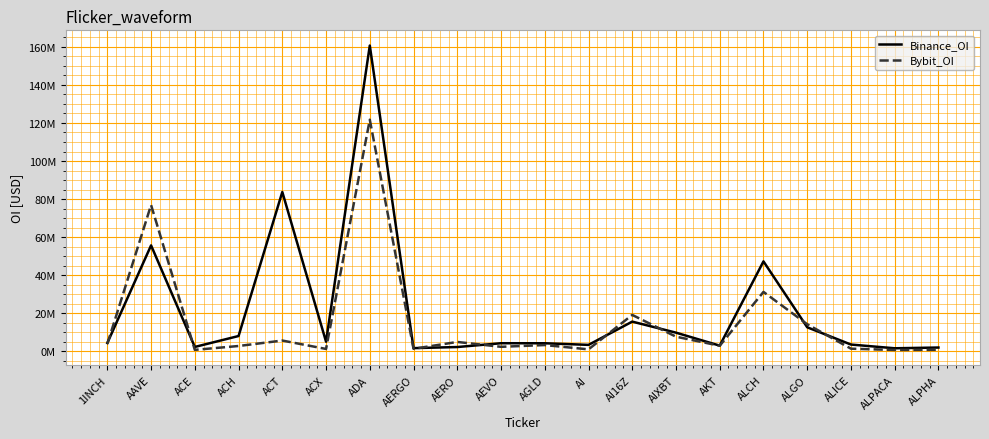

Reading right to left, extract all data points from this chart.

Binance_OI: ALPHA=1907541	ALPACA=1516364	ALICE=3478396	ALGO=12557947	ALCH=47211067	AKT=2899754	AIXBT=9734094	AI16Z=15535304	AI=3307498	AGLD=4157535	AEVO=4170391	AERO=2169204	AERGO=1595419	ADA=160723934	ACX=4981623	ACT=83723588	ACH=7965845	ACE=2214596	AAVE=55622512	1INCH=4295853
Bybit_OI: ALPHA=721243	ALPACA=627641	ALICE=1306907	ALGO=14156178	ALCH=31160563	AKT=2853906	AIXBT=7608604	AI16Z=19062136	AI=948350	AGLD=3214286	AEVO=2285728	AERO=4847313	AERGO=1245473	ADA=121721192	ACX=1161984	ACT=5585485	ACH=2712424	ACE=683391	AAVE=76856823	1INCH=3815552